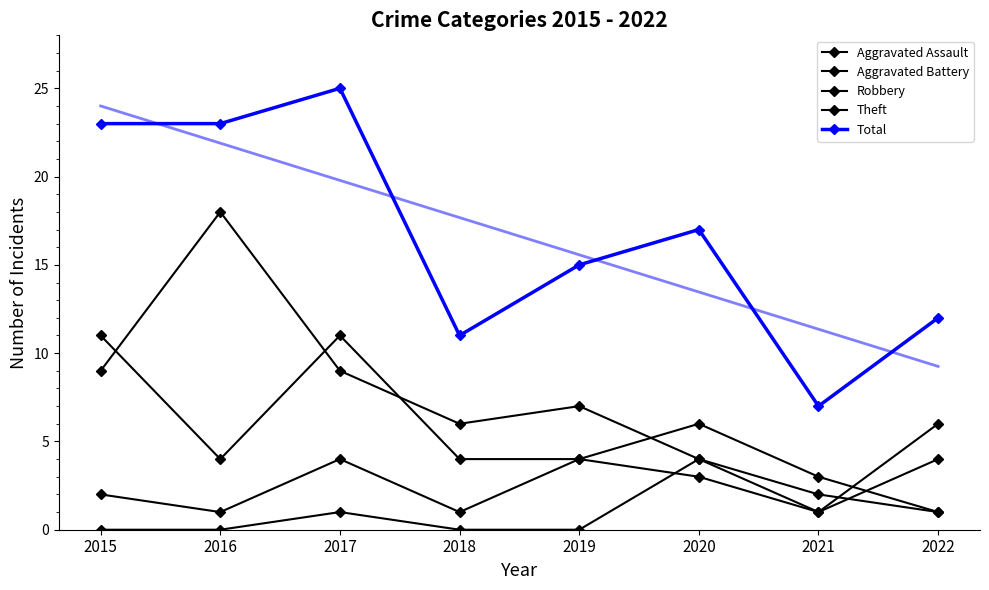

List the series in order of their peak value, lowest first.

Aggravated Assault, Aggravated Battery, Robbery, Theft, Total